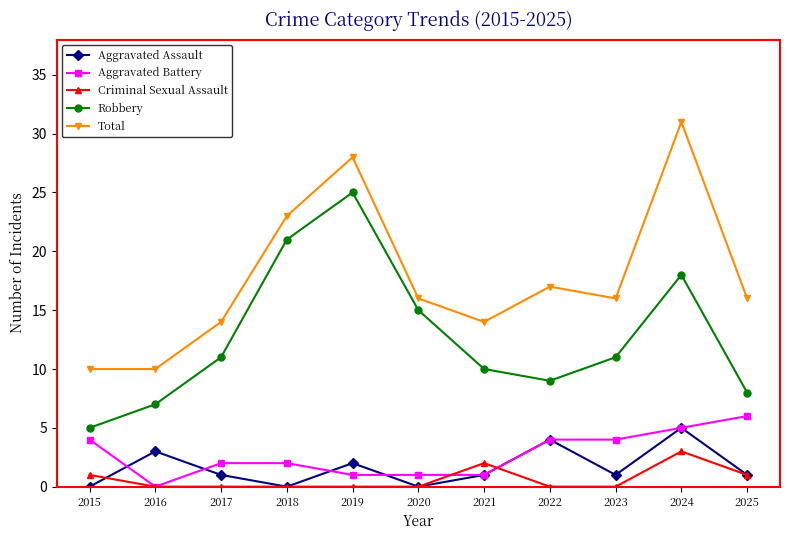

How many interior local peaks does the Robbery series have?

2